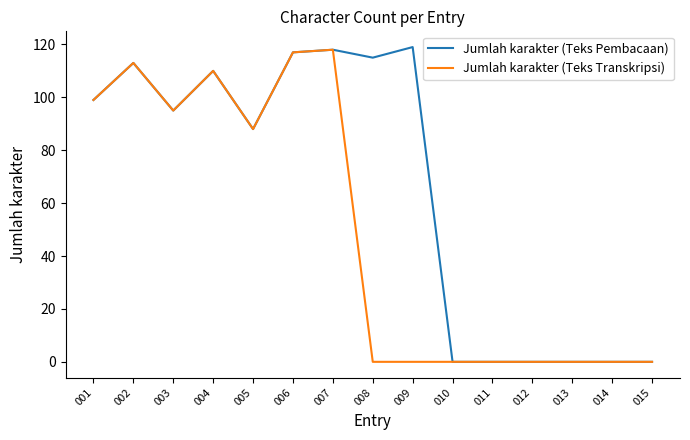

Read the Jumlah karakter (Teks Transkripsi) value at 004.

110